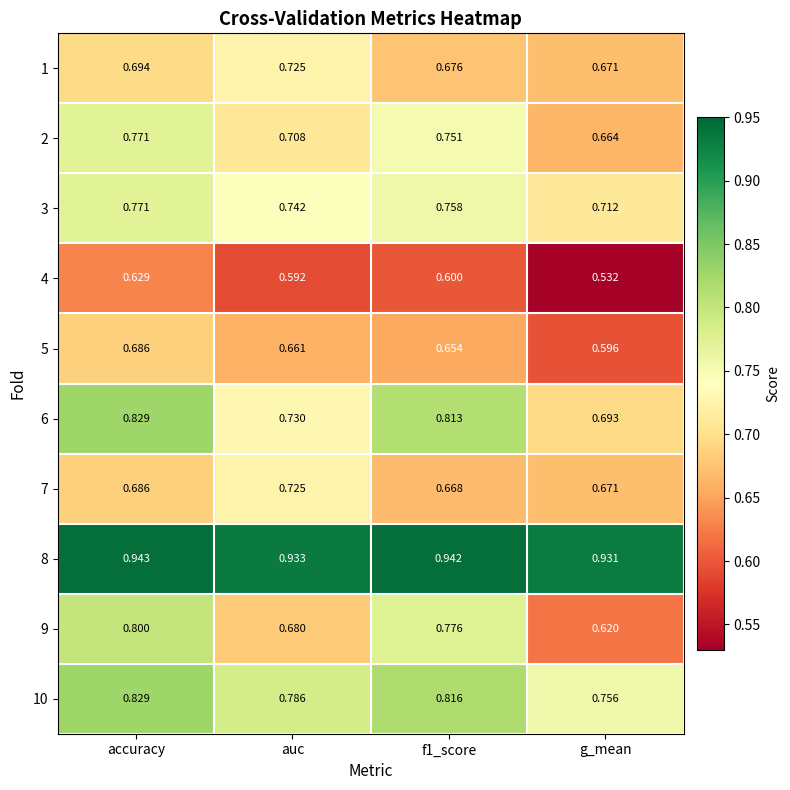

Where is 8 nearest to the value 0?

g_mean